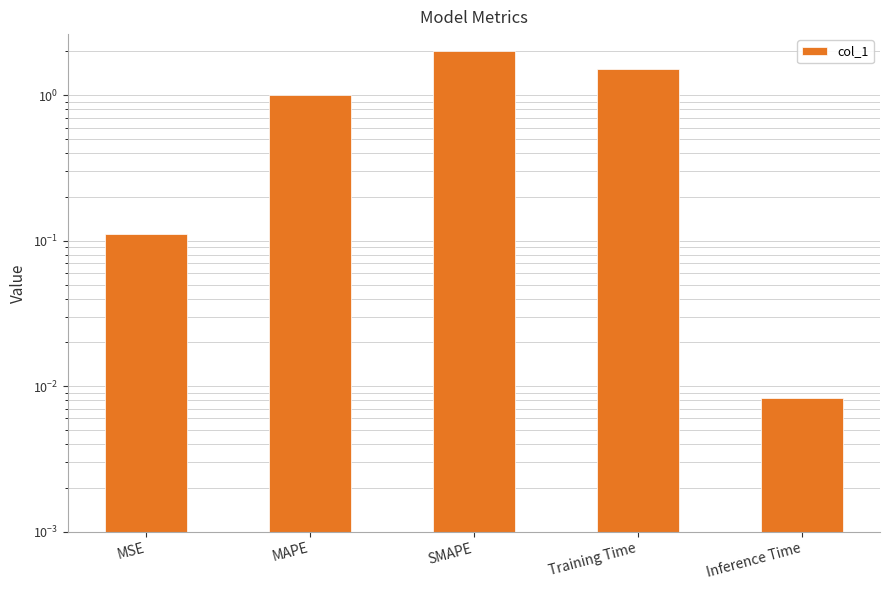

Which label corresponds to the largest value in the chart?

SMAPE